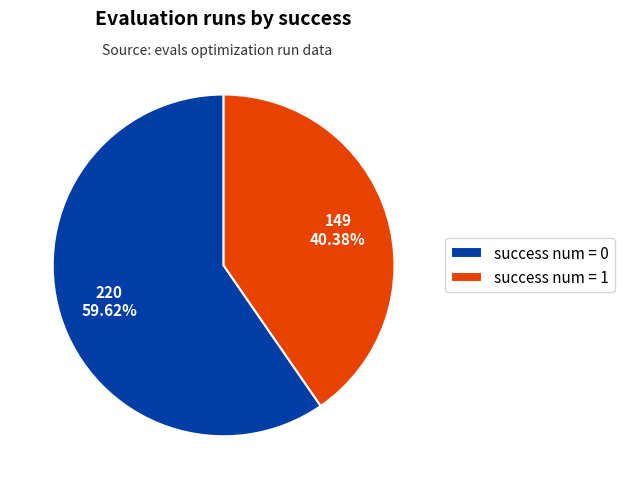

True or false: success num = 1 accounts for 40% of the total.

True